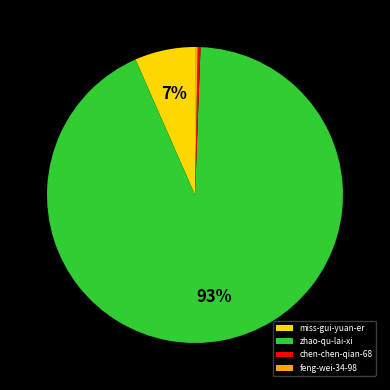

To the nearest percent, what is the difference between the largest and smallest slice percentages?

93%